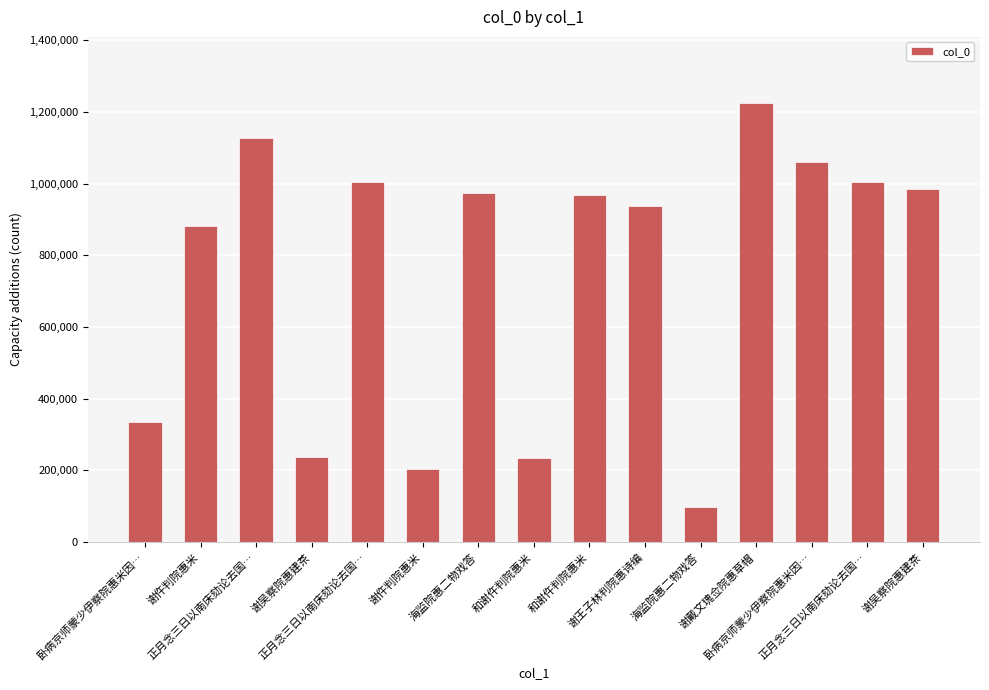

Is it true that the value at 谢戴文瑰佥院惠草帽 is 322019?

False